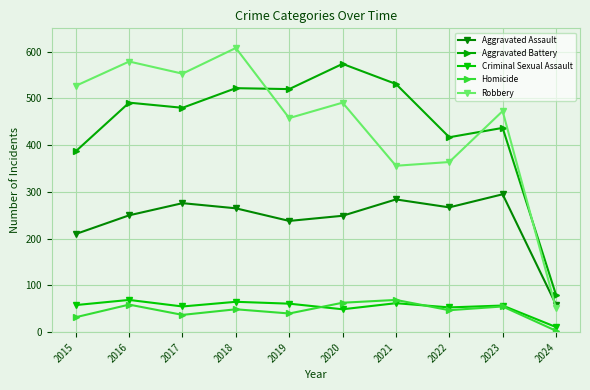

Is this an area chart (filled region under the line)?

No